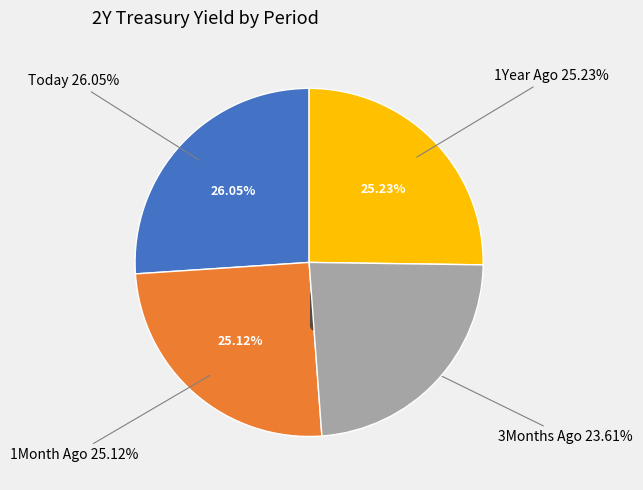

What portion of the pie excludes 1Year Ago?

74.8%